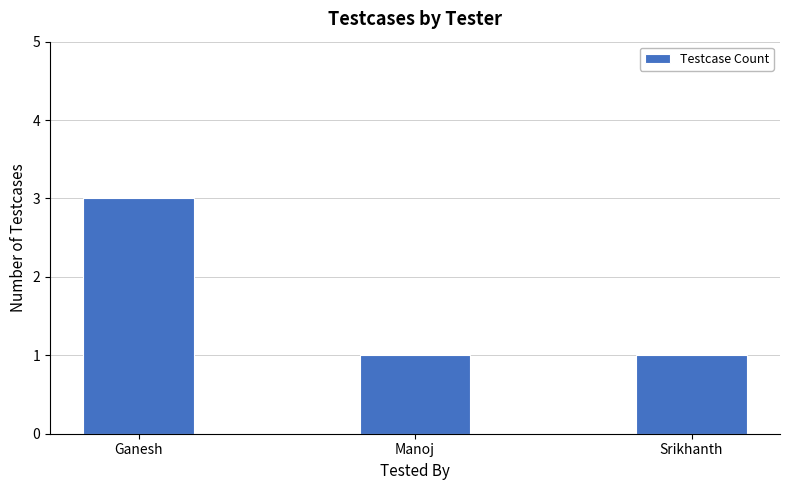

Is it true that the value at Ganesh is 3?

True